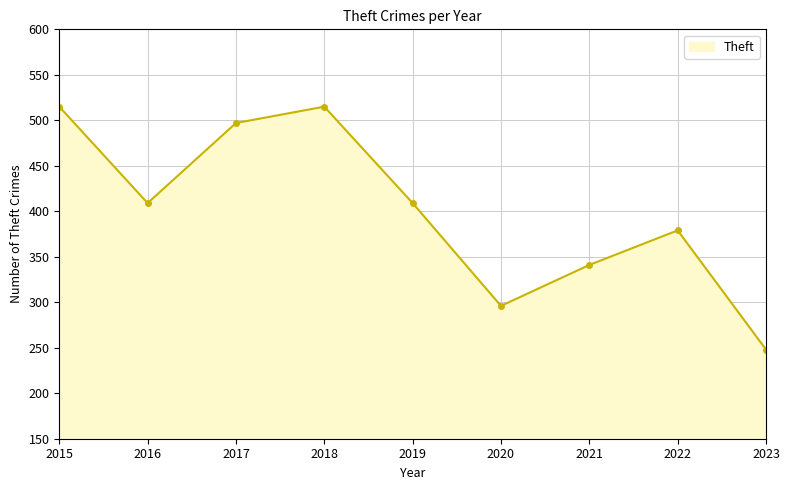

Reading left to right, list all the values displayed in this chart.

515	409	497	515	409	296	341	379	248